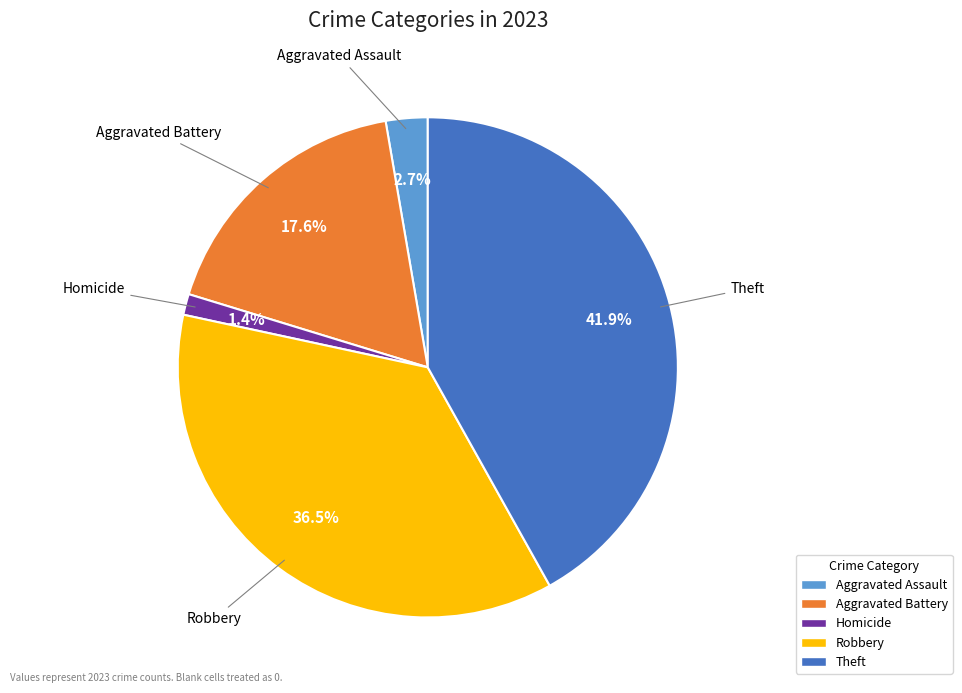

To the nearest percent, what is the average slice percentage?

20%